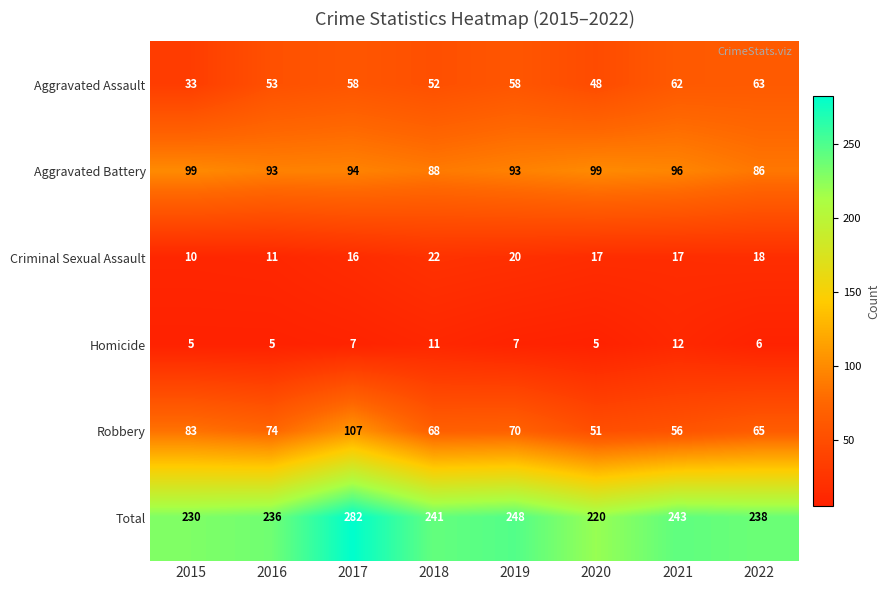

At which label does Aggravated Assault reach its minimum?

2015